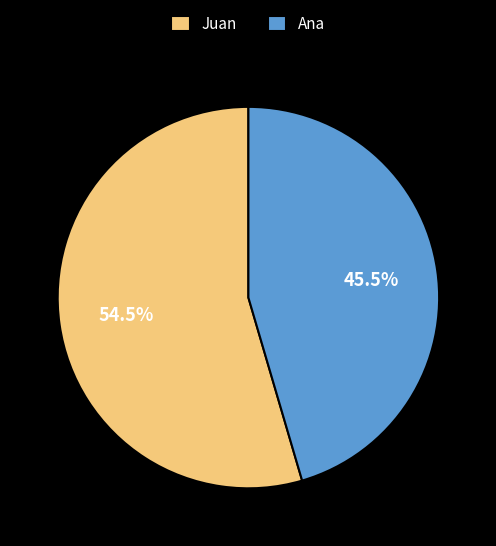

Which slice is the smallest?

Ana